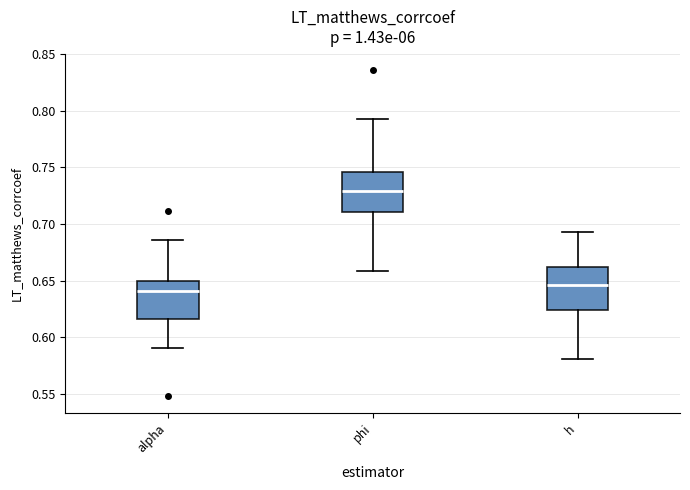

Reading left to right, transcribe this box plot: for each box, give where its median line is, the range the box spans, and where its two whiskers end, as read against the y-axis. The values are not printed on the chart, so give them approximately, as read against the axis.

alpha: median 0.640, box 0.615 to 0.650, whiskers 0.590 to 0.685
phi: median 0.730, box 0.710 to 0.745, whiskers 0.660 to 0.795
h: median 0.645, box 0.625 to 0.660, whiskers 0.580 to 0.695